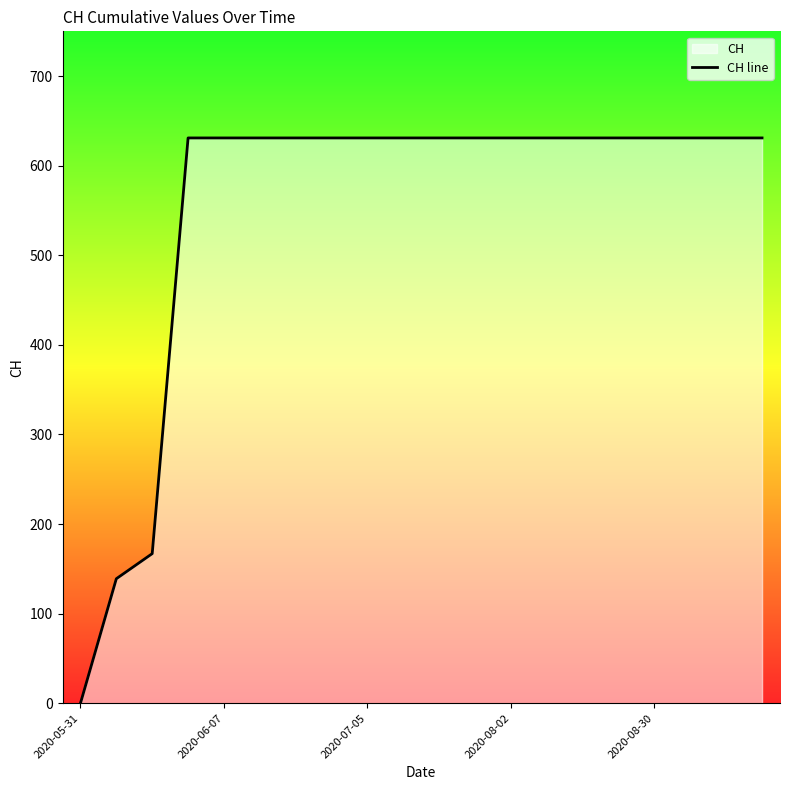

Does the chart display data point markers on the line(s)?

No